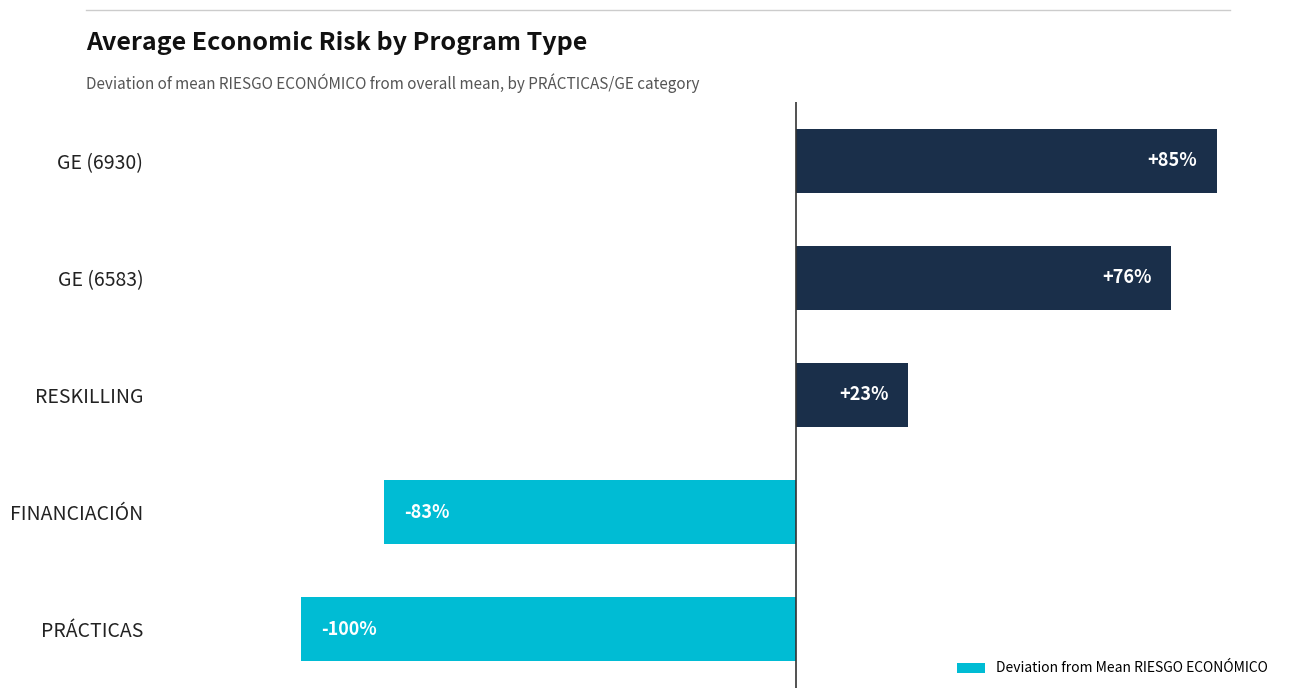

Are the bars horizontal?

Yes